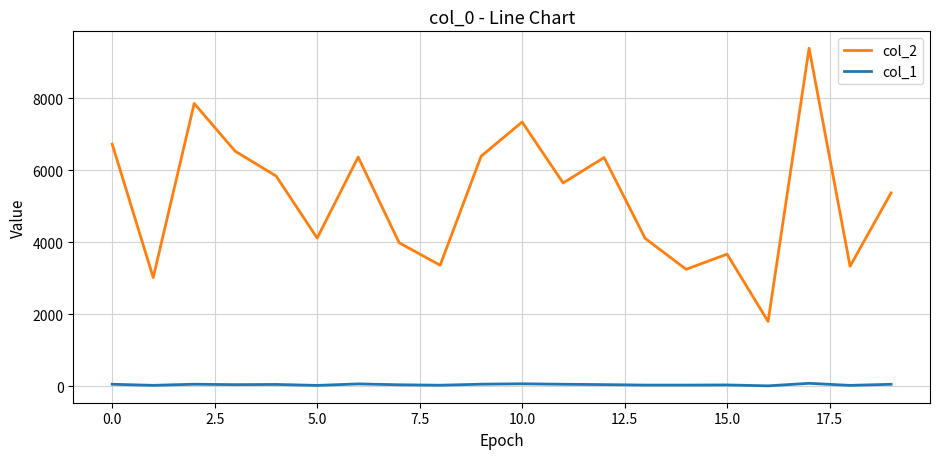

How many lines are shown in the chart?

2